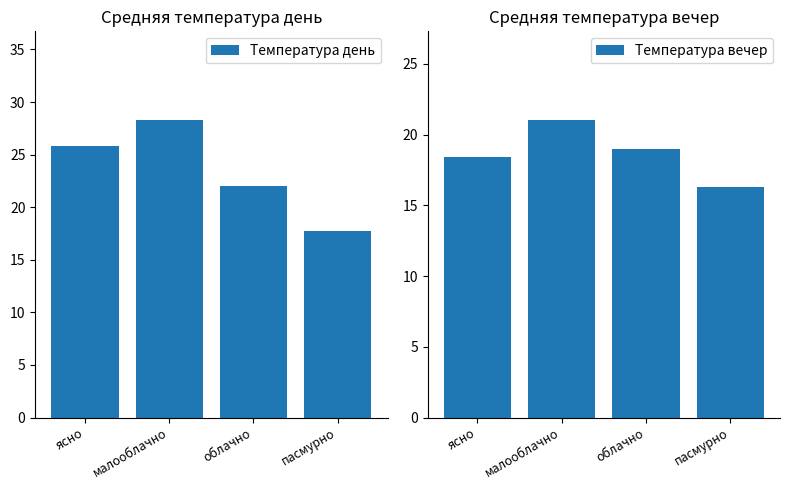

What is the label of the 1st bar from the right?

пасмурно